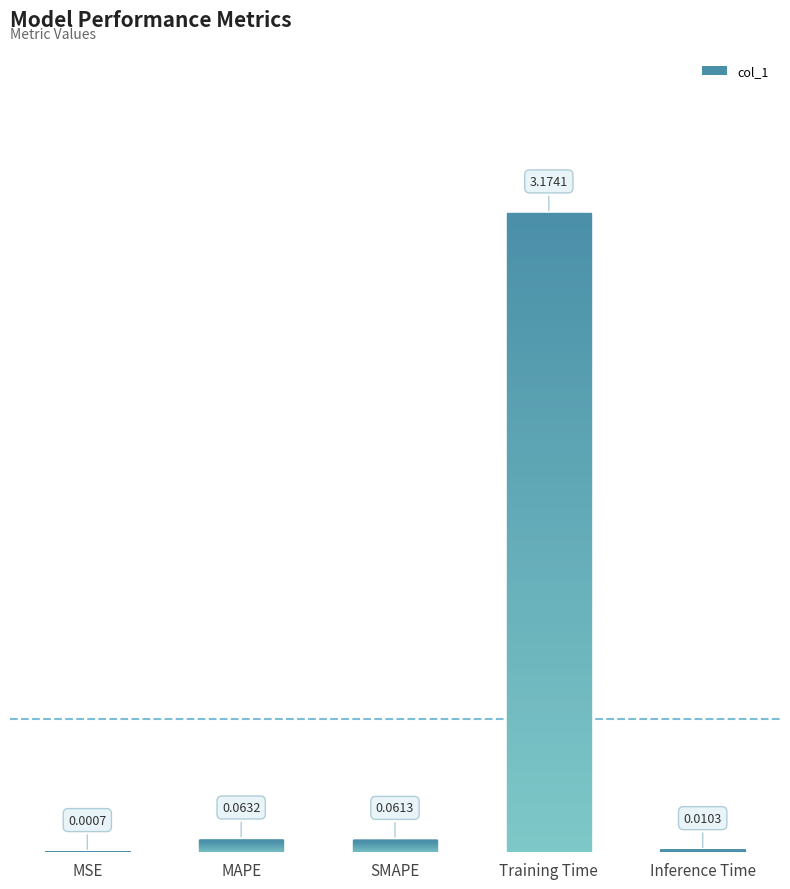

Which category has the highest value across all series?

Training Time